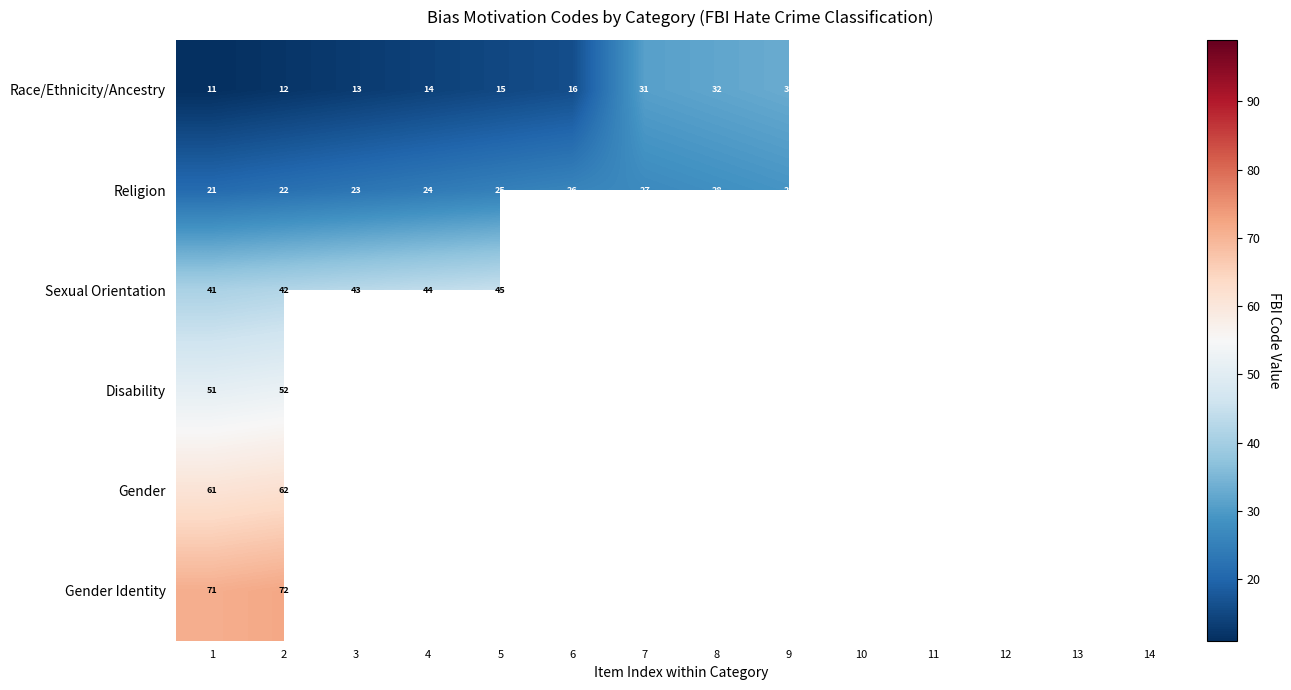

What is the minimum value shown in the chart?

11.0